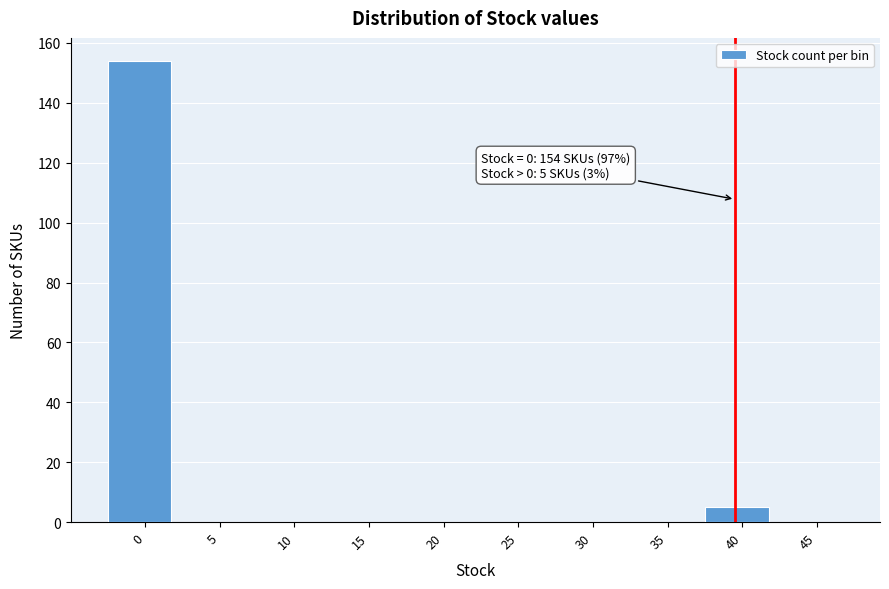

Reading left to right, list all the values displayed in this chart.

0=154	5=0	10=0	15=0	20=0	25=0	30=0	35=0	40=5	45=0